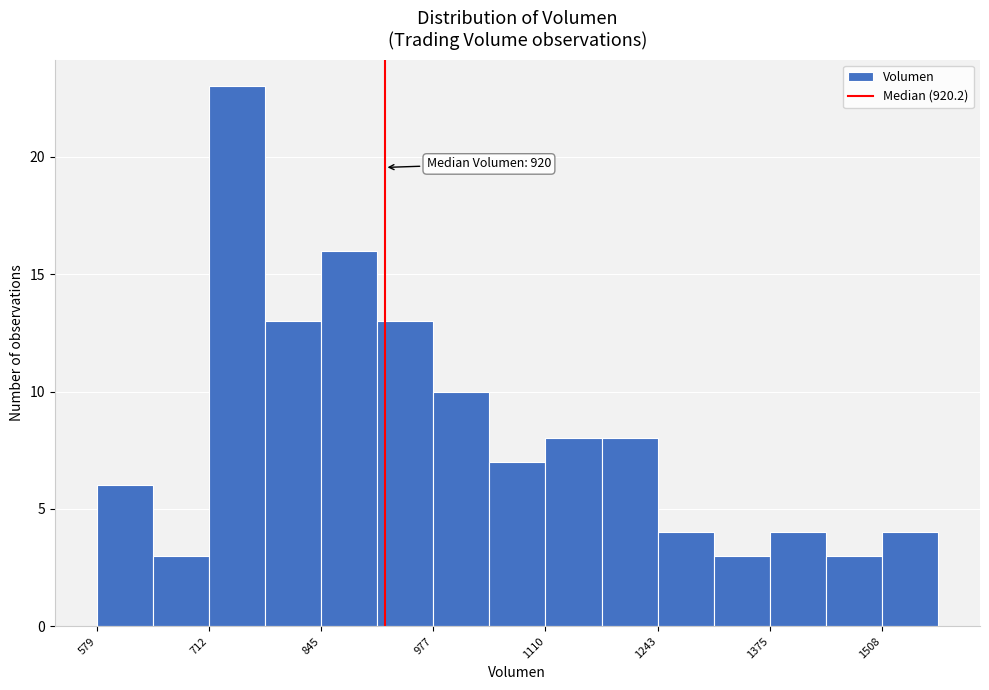

Read against the x-axis, roughly where is the centre of the tallest bar?

740